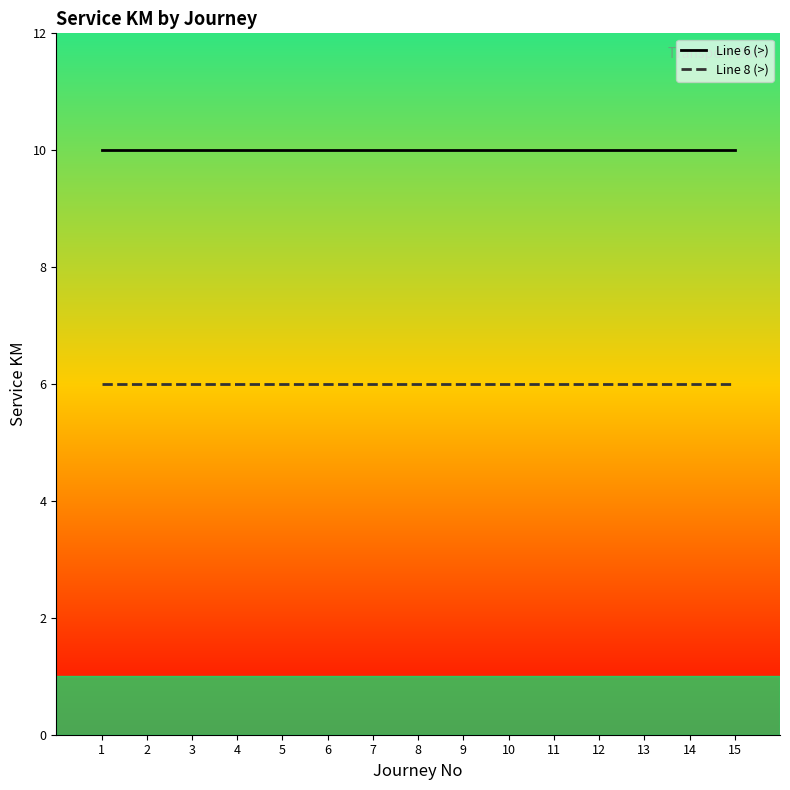

The Line 8 (>) series shows 11 at 11. True or false?

False